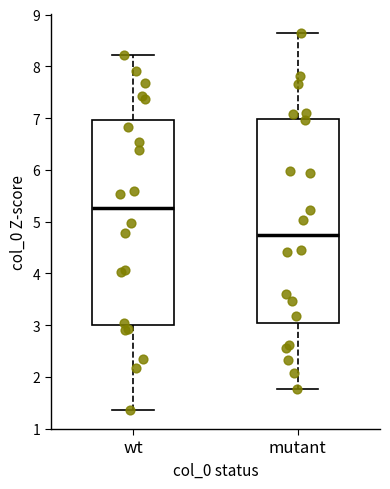

Which box's median line is the highest?

wt